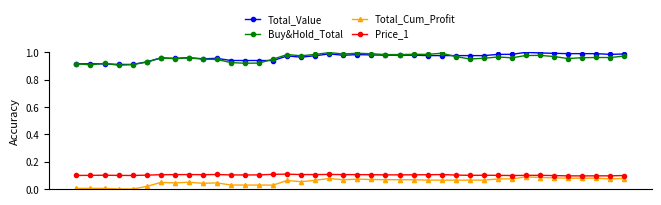

True or false: Total_Value and Price_1 intersect in this chart.

False